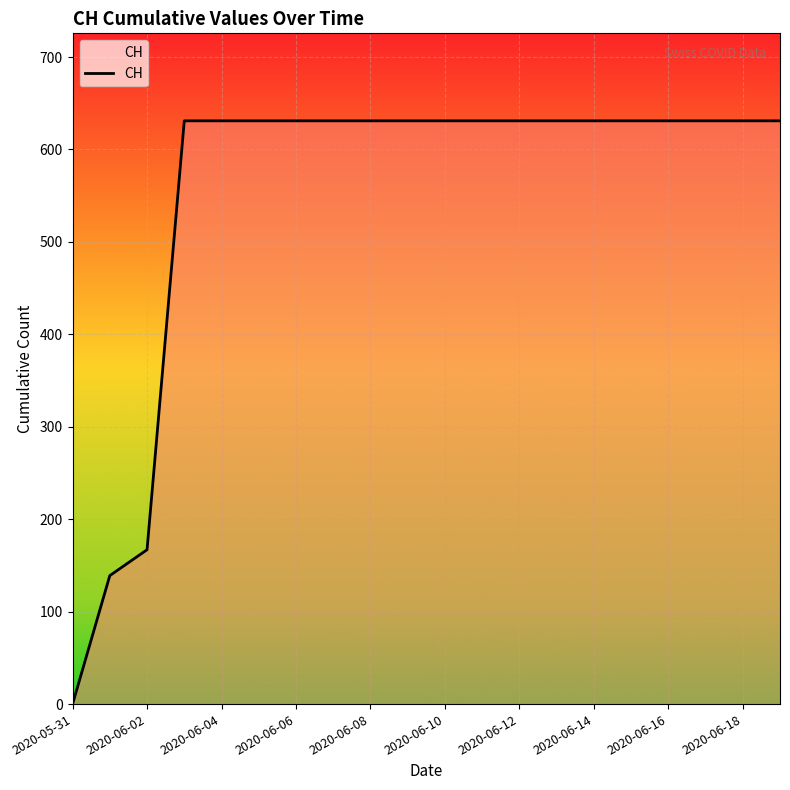

What is the difference between the maximum and minimum values?

631